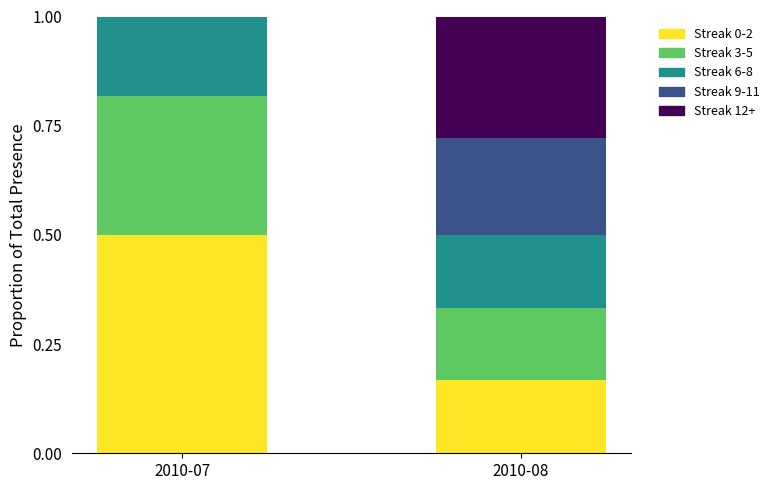

What is the total value across all series at 2010-07?

1.0